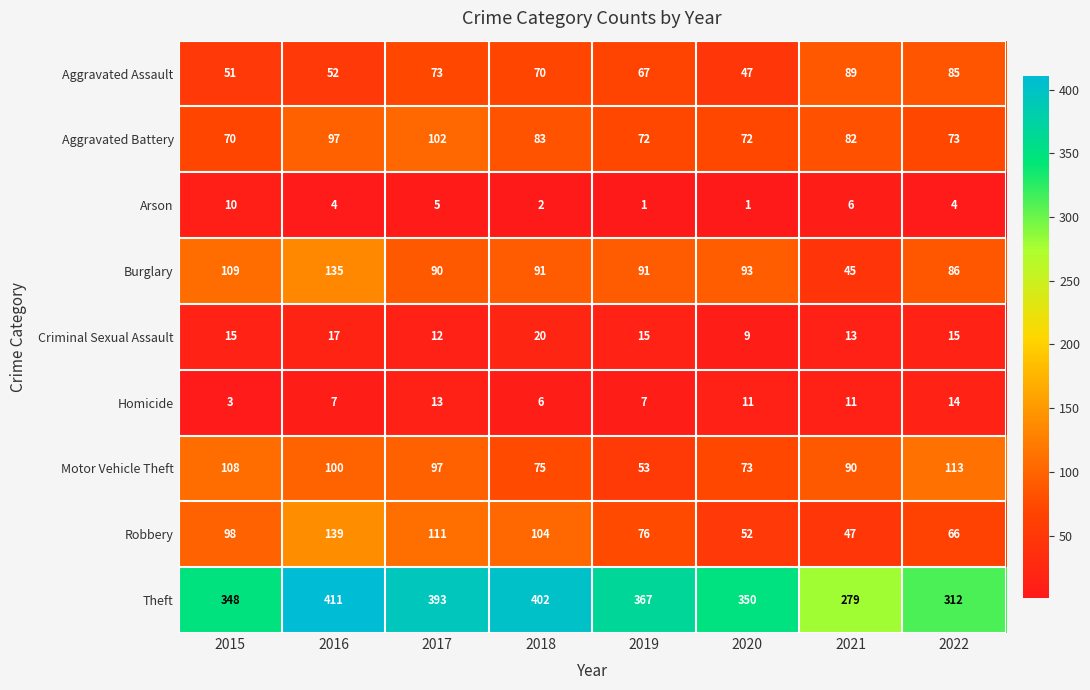

What is the total value across all series at 2017?

896